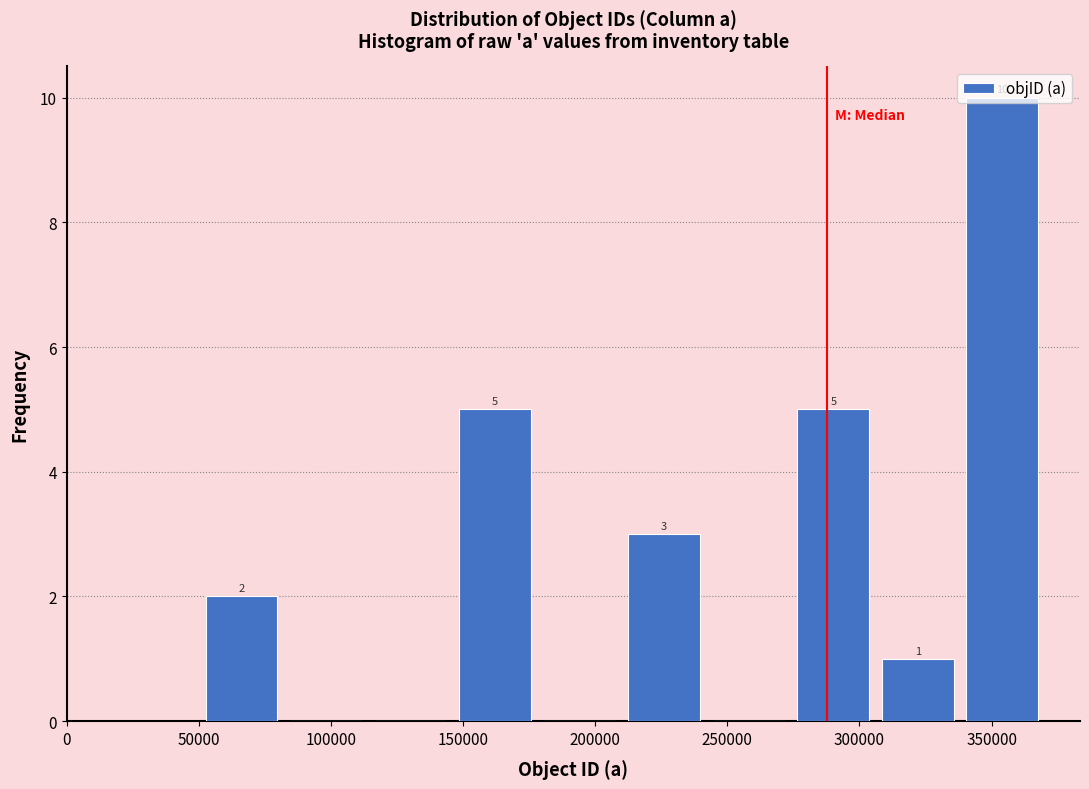

Which range on the x-axis has the tallest bar?

340000 to 370000